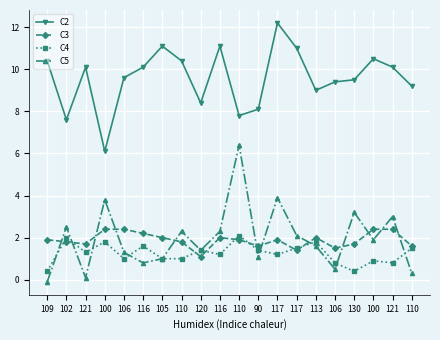

Which series changed the most between 106 and 110?

C5